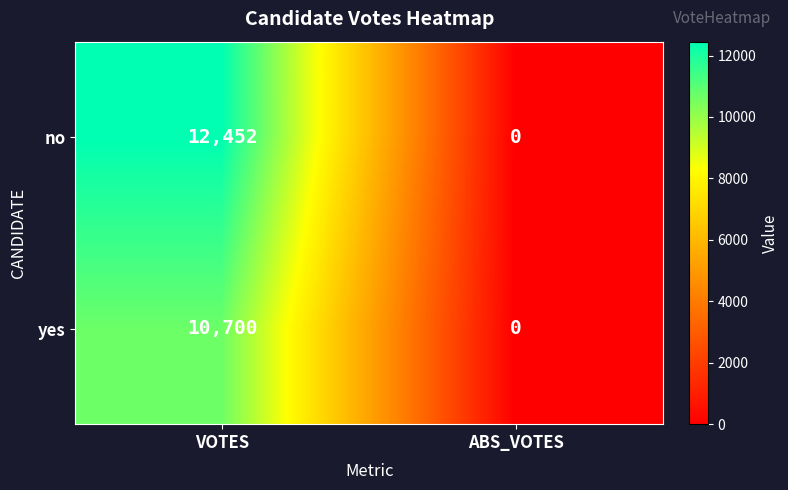

What is the sum of all yes values?

10700